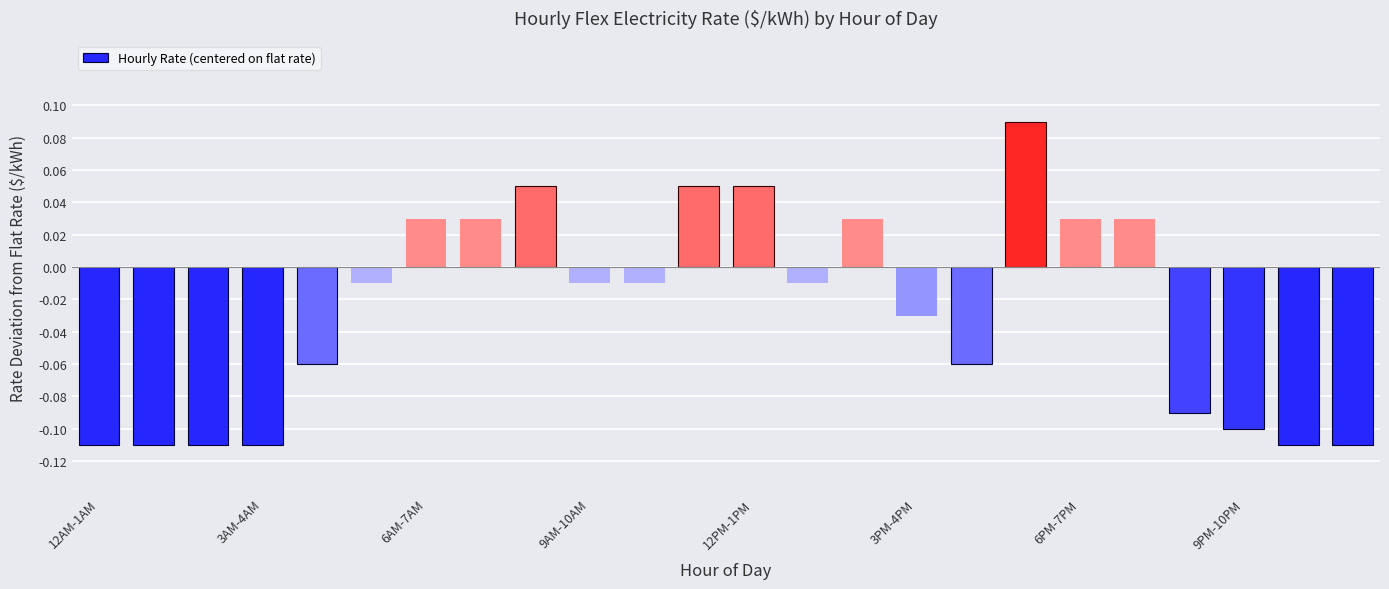

How many values are above zero?

9